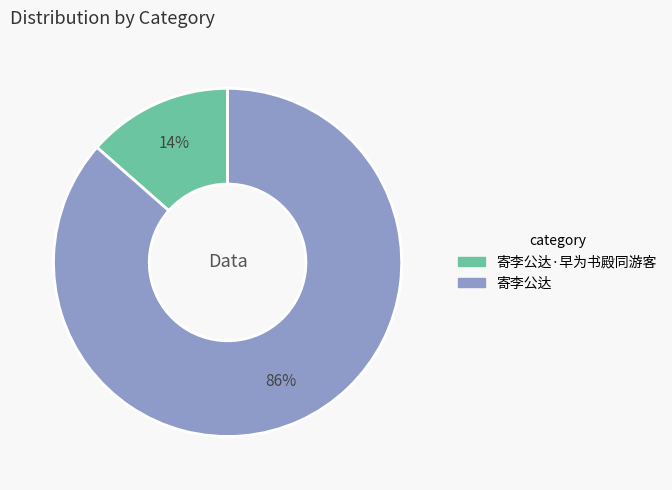

Does any single category account for the majority?

Yes